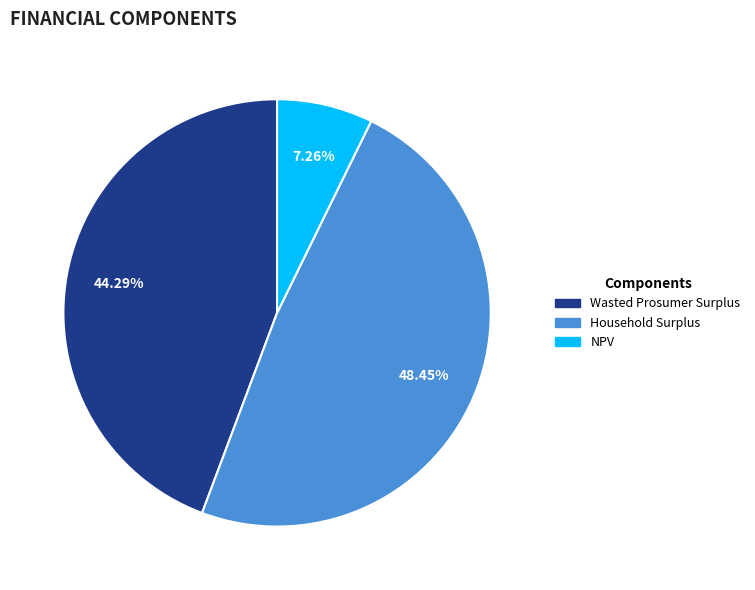

Count the number of slices in the pie.

3